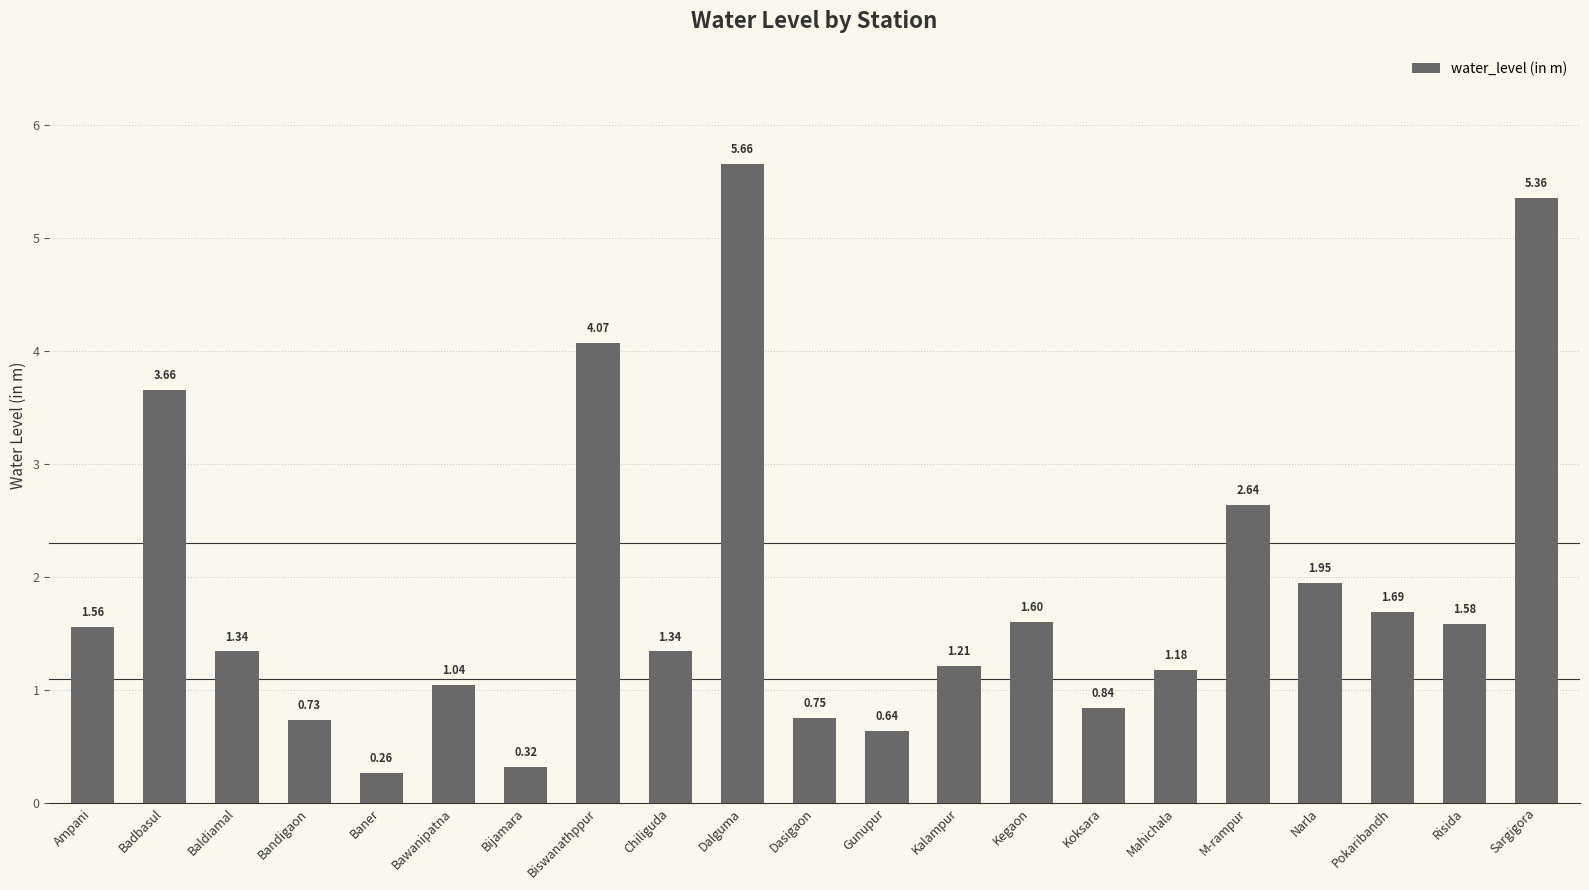

Where does the data first go above 1?

Ampani